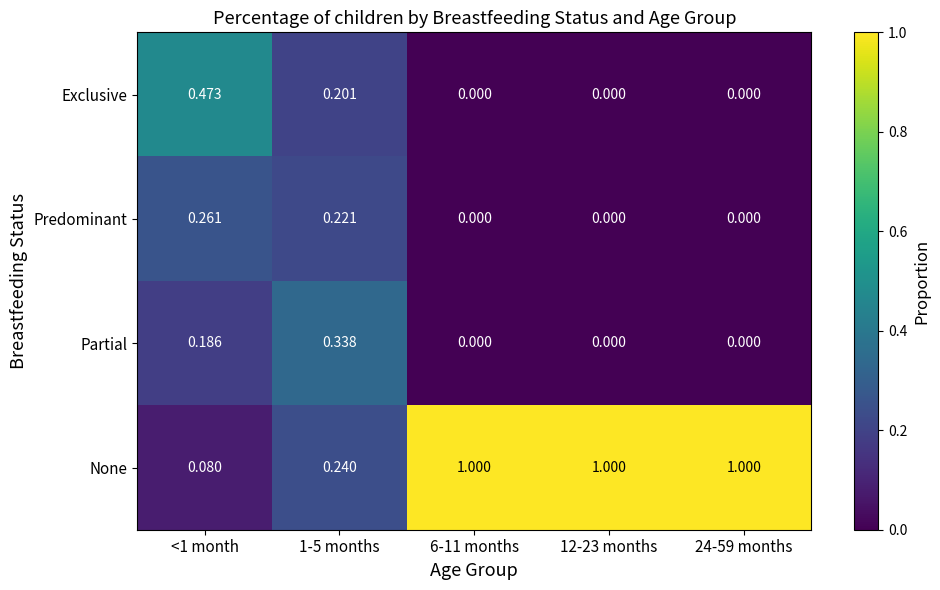

Is the value of Exclusive at 1-5 months greater than the value of None at 12-23 months?

No